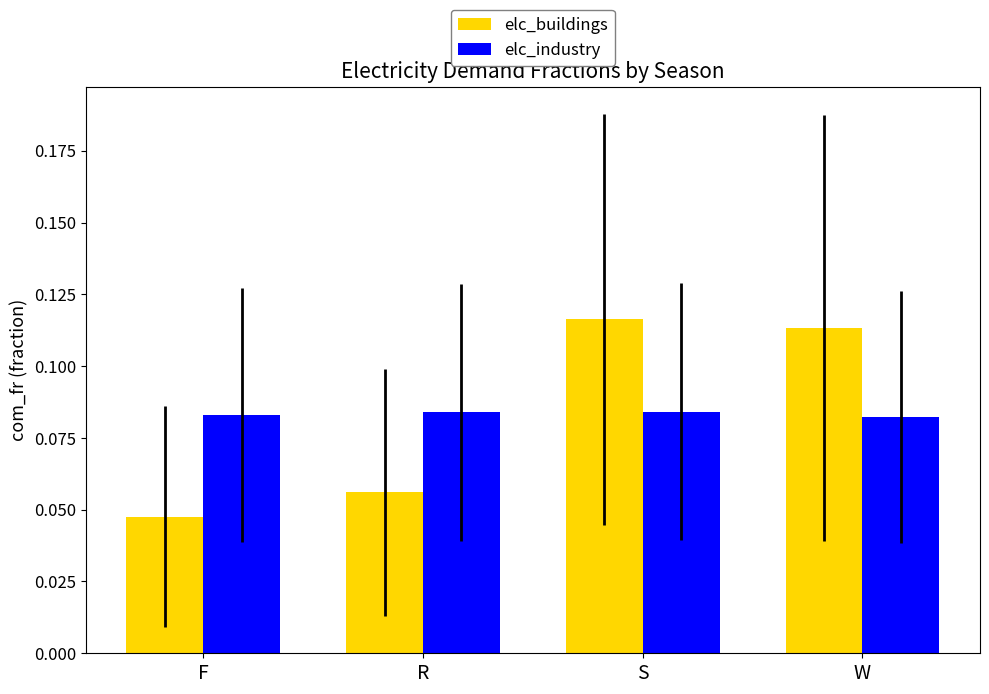

What is the label of the 1st bar from the left?

F